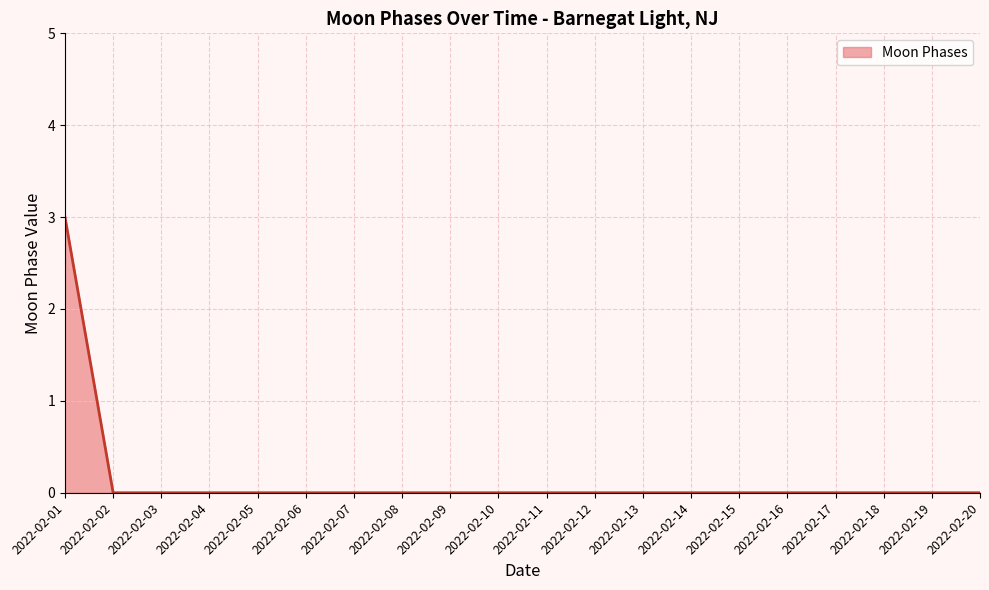

The value at 2022-02-18 is 0. True or false?

True